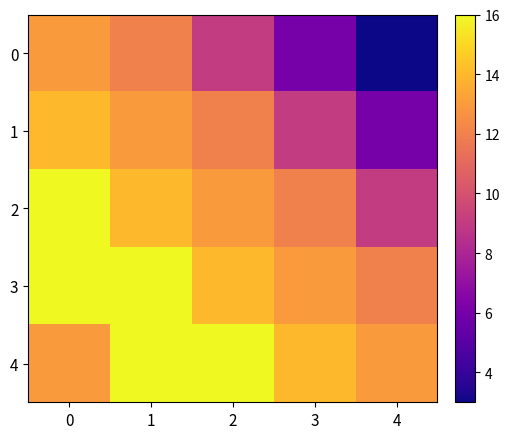

How many distinct data groups are displayed?

5